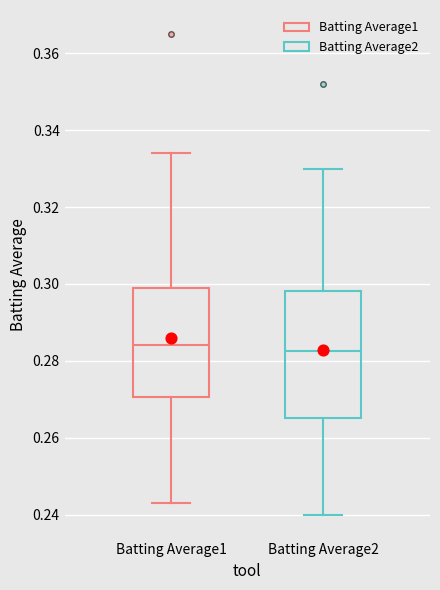

Reading left to right, read every box against the y-axis: the position of its median line, the range the box covers, and the ends of its whiskers. The values are not printed on the chart, so give them approximately, as read against the axis.

Batting Average1: median 0.284, box 0.270 to 0.300, whiskers 0.244 to 0.334
Batting Average2: median 0.282, box 0.266 to 0.298, whiskers 0.240 to 0.330